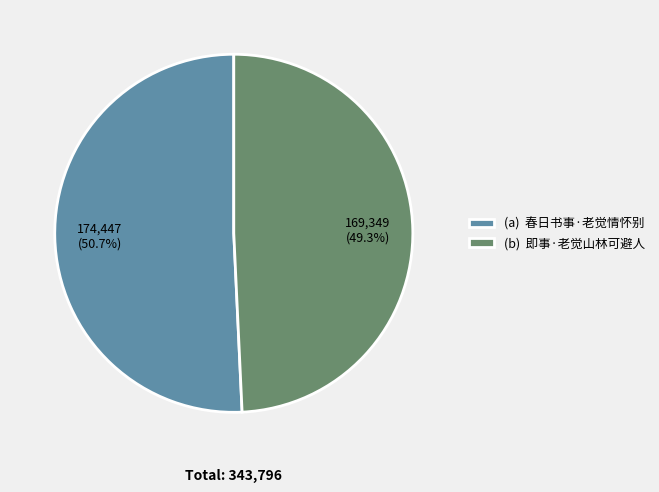

What is the ratio of the value at (a) 春日书事·老觉情怀别 to the value at (b) 即事·老觉山林可避人?

1.0